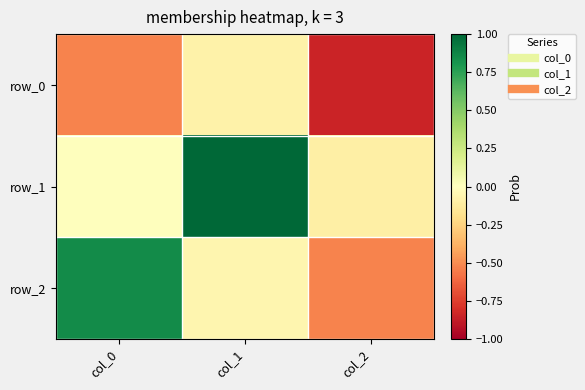

Reading left to right, transcribe all the data shown in this chart.

row_0: col_0=-0.5	col_1=-0.1	col_2=-0.8
row_1: col_0=0.0	col_1=1.0	col_2=-0.1
row_2: col_0=0.8	col_1=-0.1	col_2=-0.5